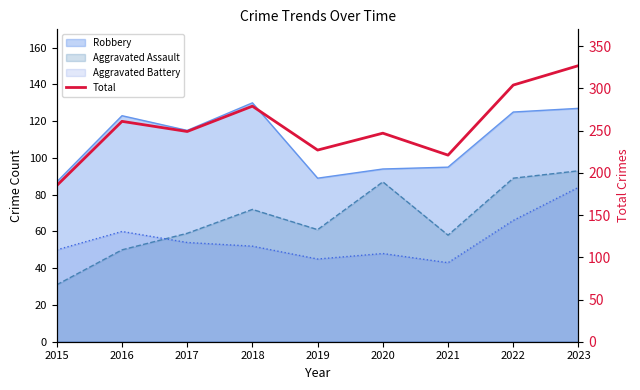

What is the maximum value shown in the chart?

327